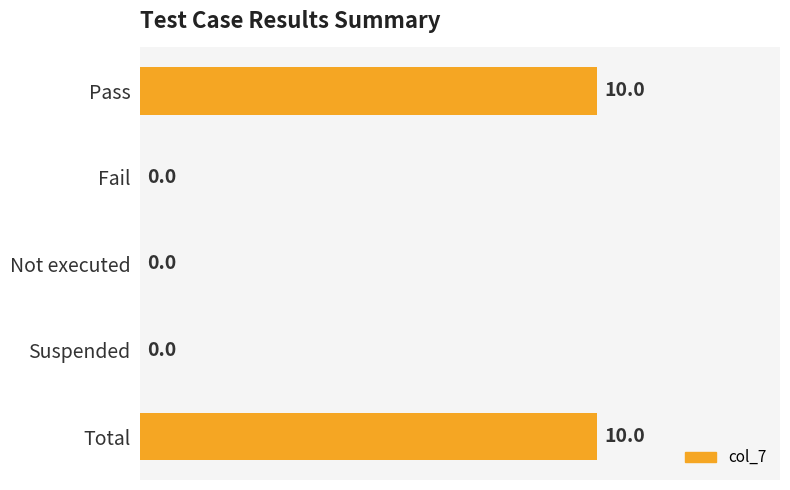

Are the bars grouped side by side (vs. stacked)?

No